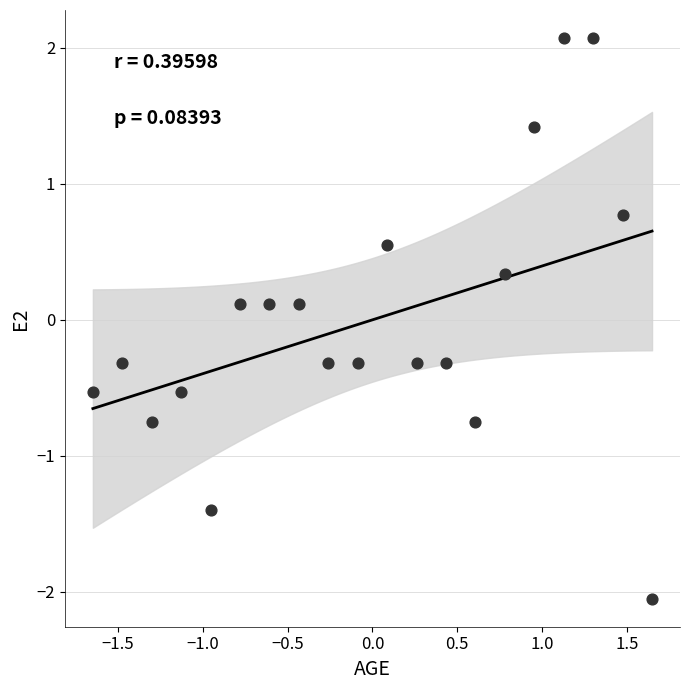

What is the range of X values (max minus min)?

3.3